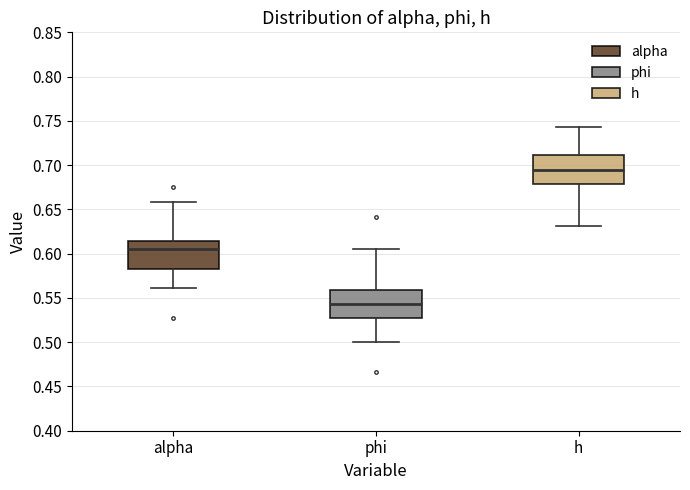

Which box's median line is the highest?

h